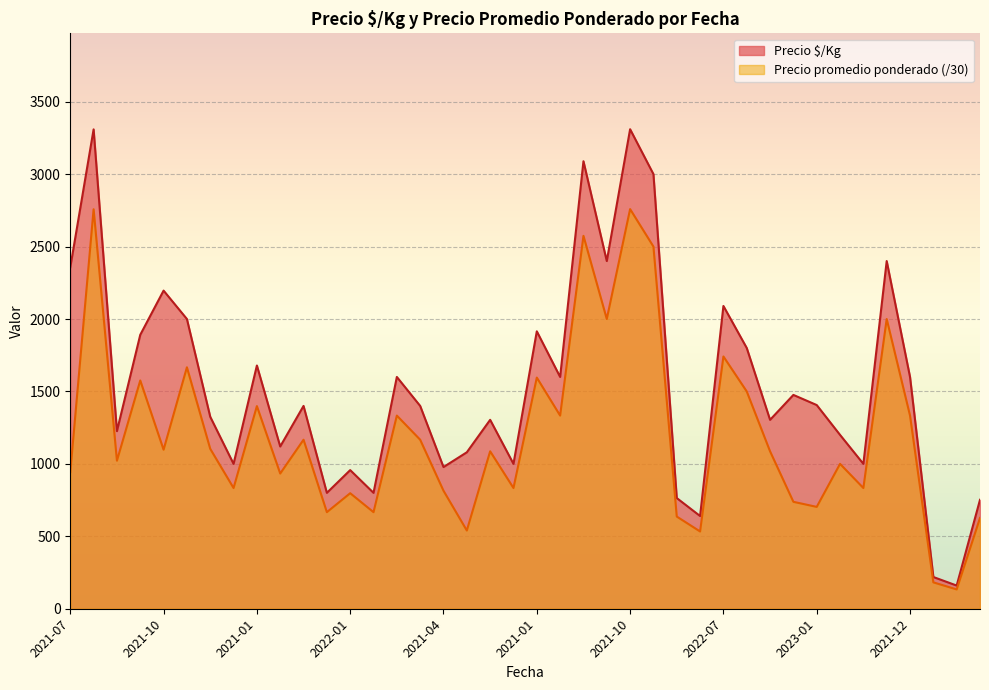

How many lines are shown in the chart?

2